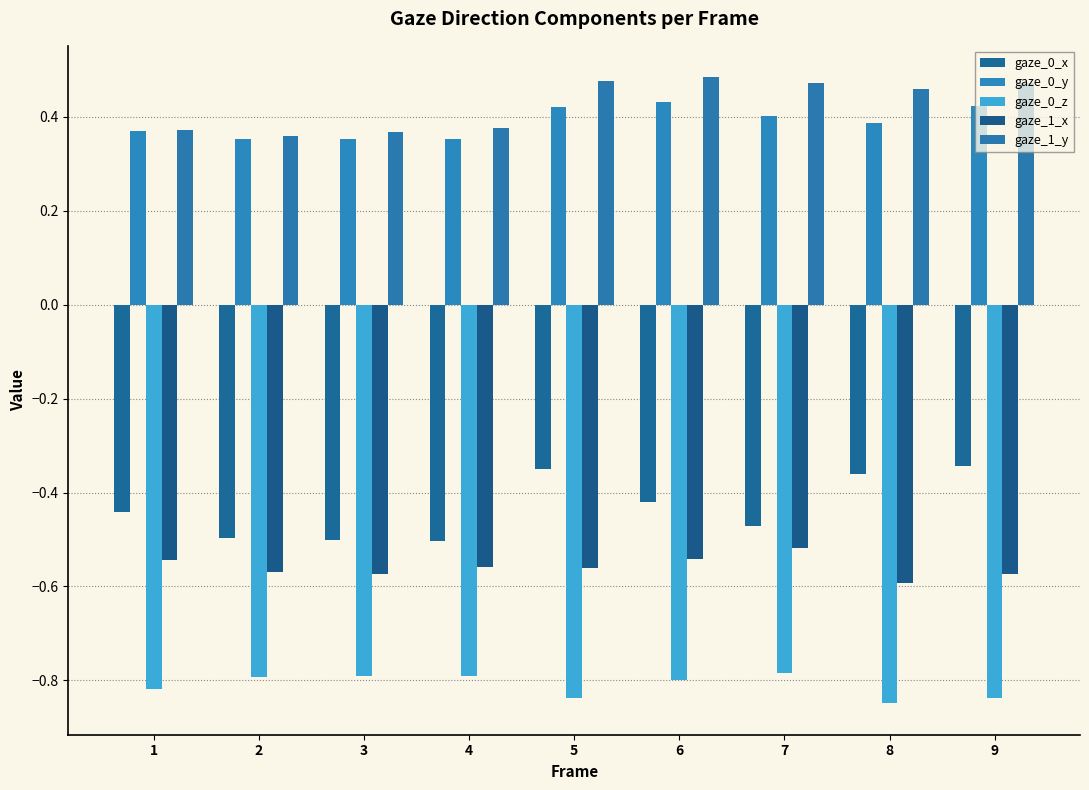

What are all the series names shown in the legend?

gaze_0_x, gaze_0_y, gaze_0_z, gaze_1_x, gaze_1_y